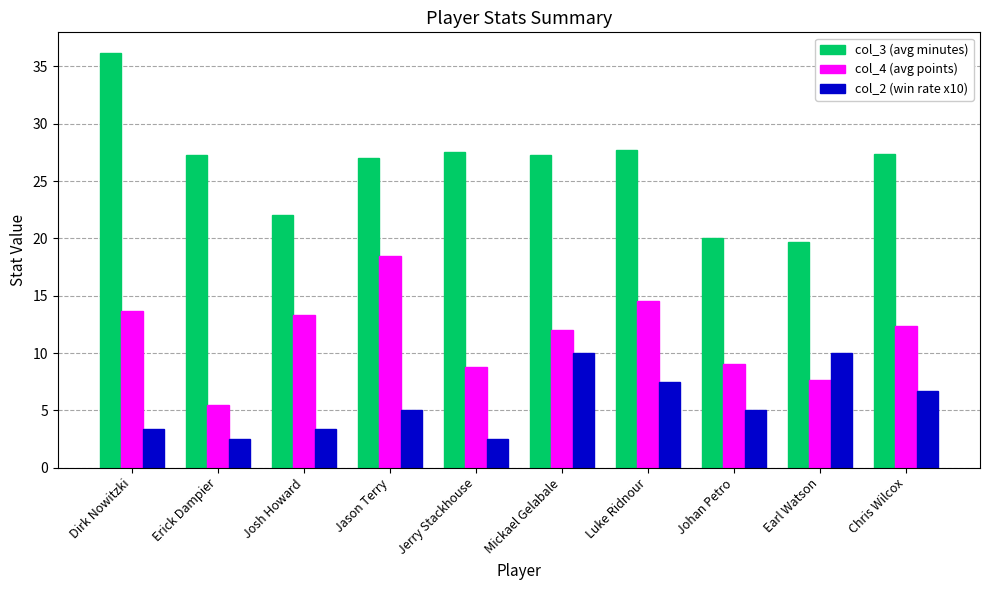

Which series has the widest spread of values?

col_3 (avg minutes)